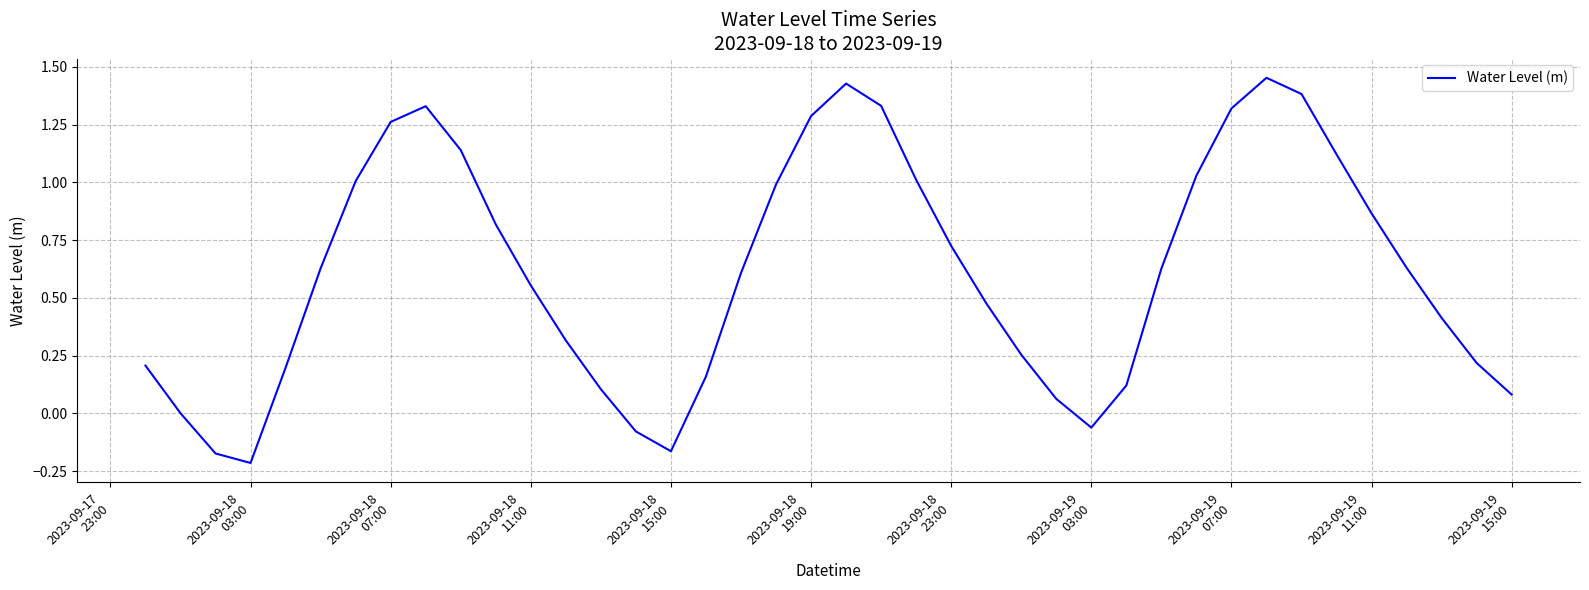

What is the difference between the maximum and minimum values?

1.7